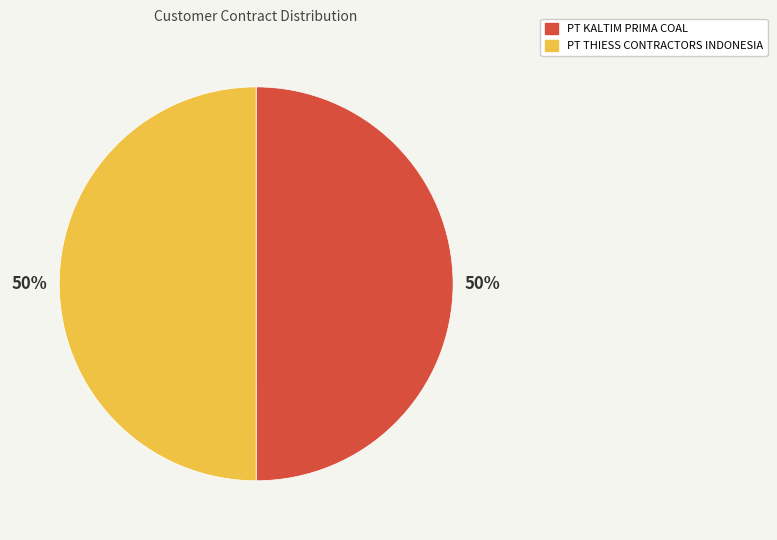

Combined, do PT KALTIM PRIMA COAL and PT THIESS CONTRACTORS INDONESIA account for over 50%?

Yes